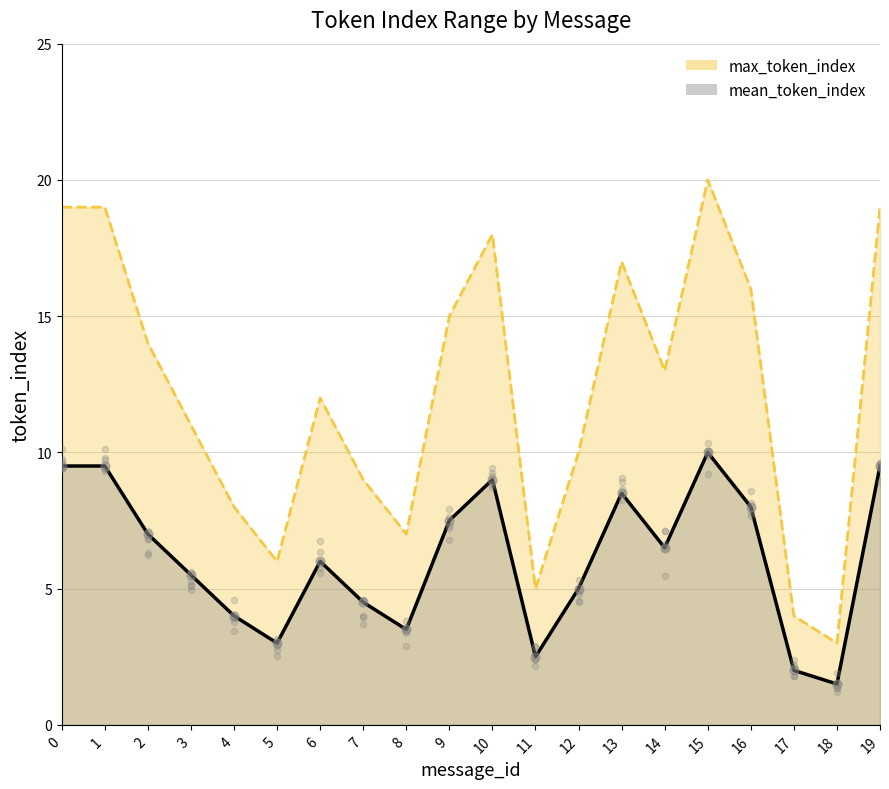

What are all the series names shown in the legend?

max_token_index, mean_token_index